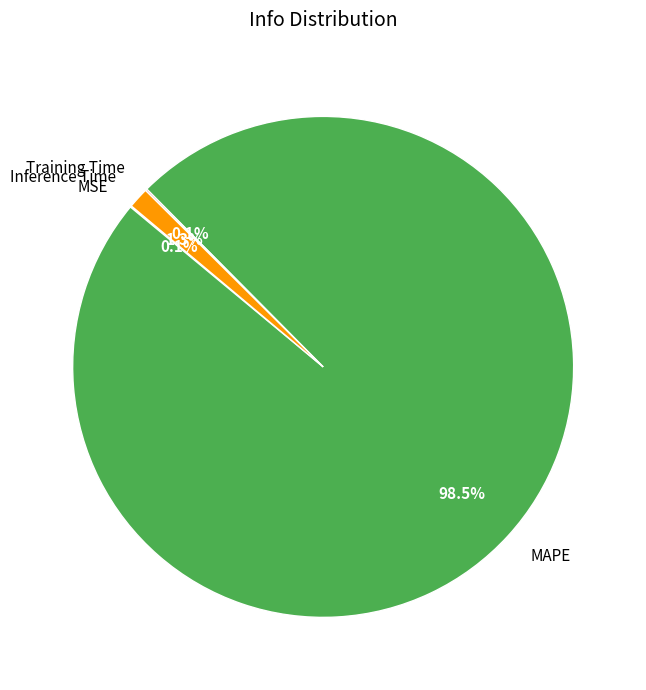

Is there any slice that represents more than half of the pie?

Yes